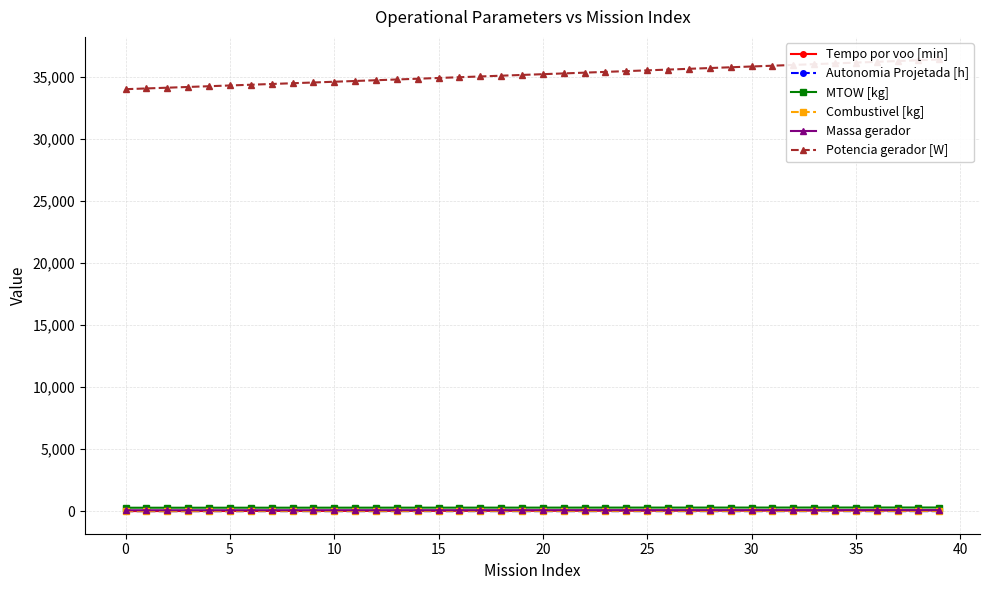

What are all the series names shown in the legend?

Tempo por voo [min], Autonomia Projetada [h], MTOW [kg], Combustivel [kg], Massa gerador, Potencia gerador [W]